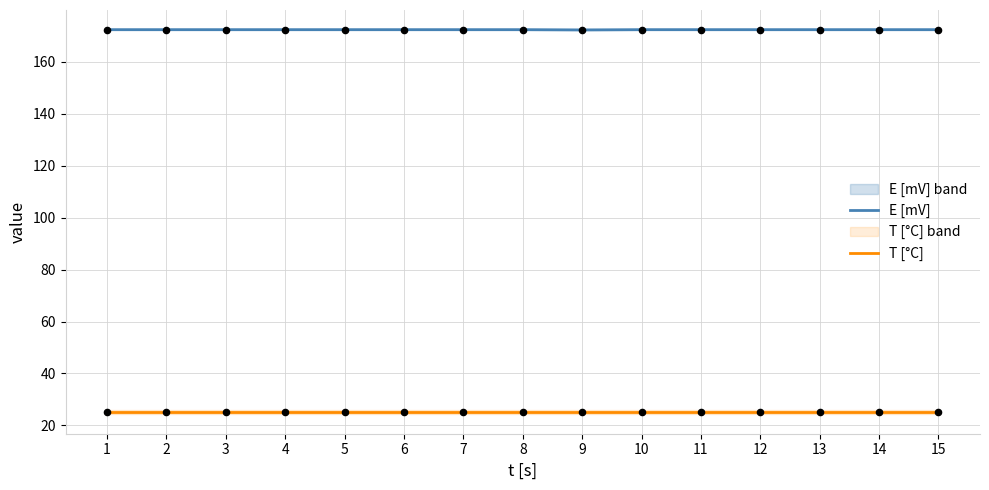

Which series has the widest spread of Y values?

E [mV]